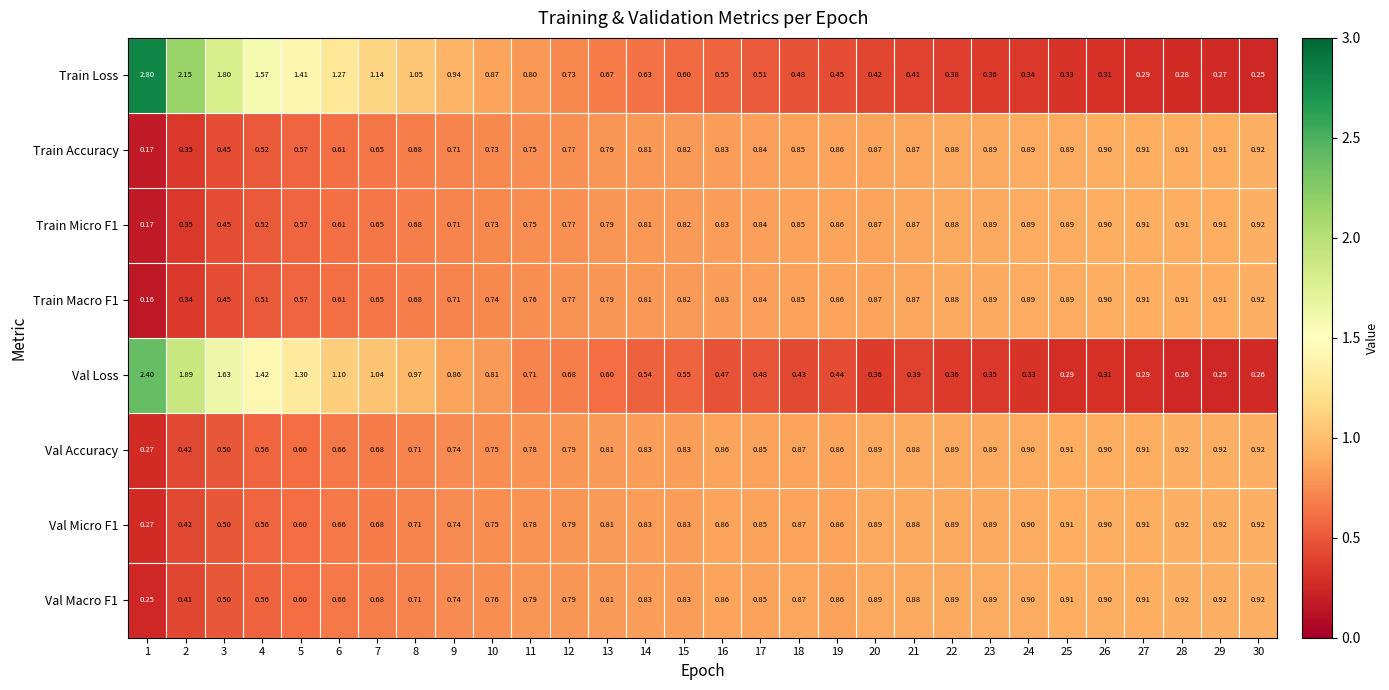

Which series has the largest total across all categories?

Train Loss